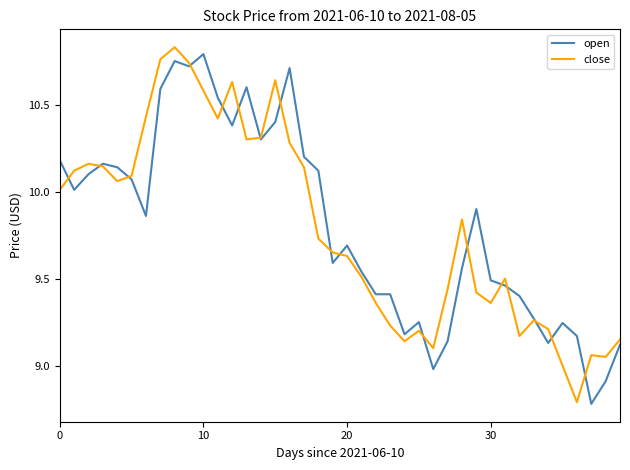

What is the minimum value for open?

8.8